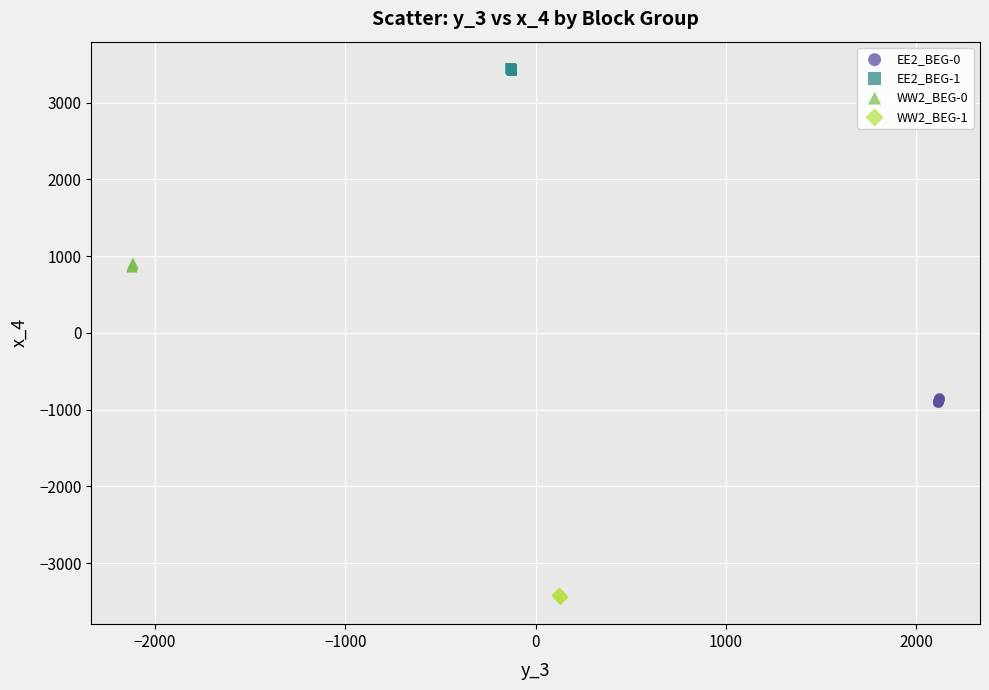

Which series reaches the maximum Y coordinate?

EE2_BEG-1